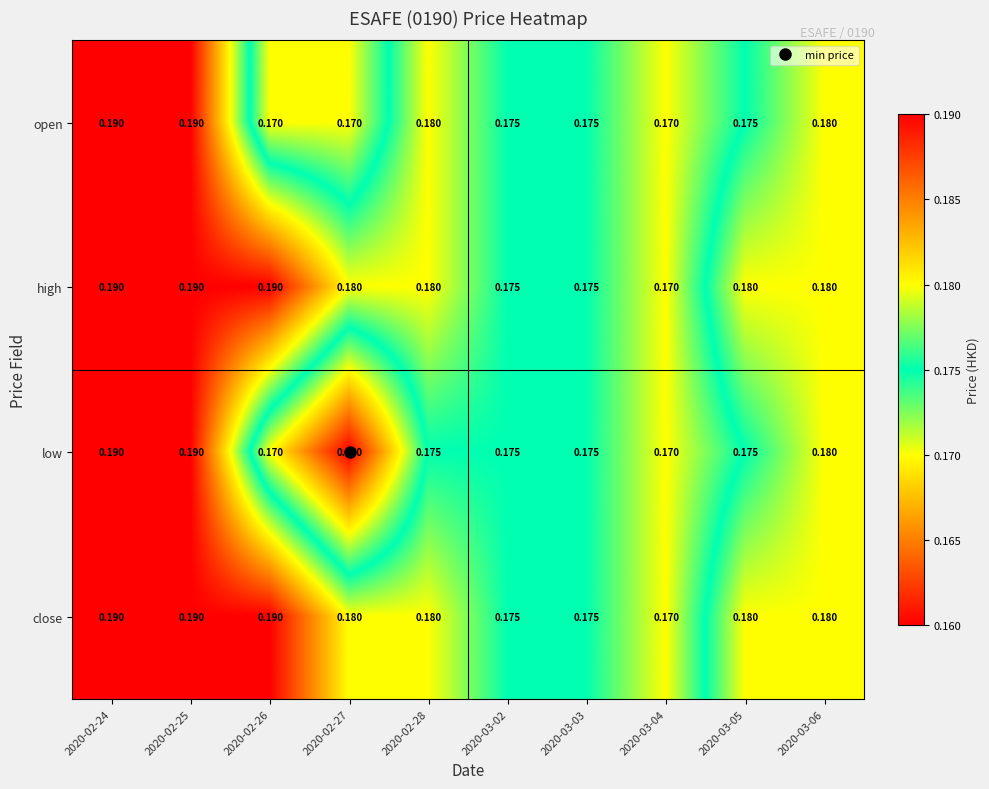

Which category has the lowest value across all series?

2020-02-27